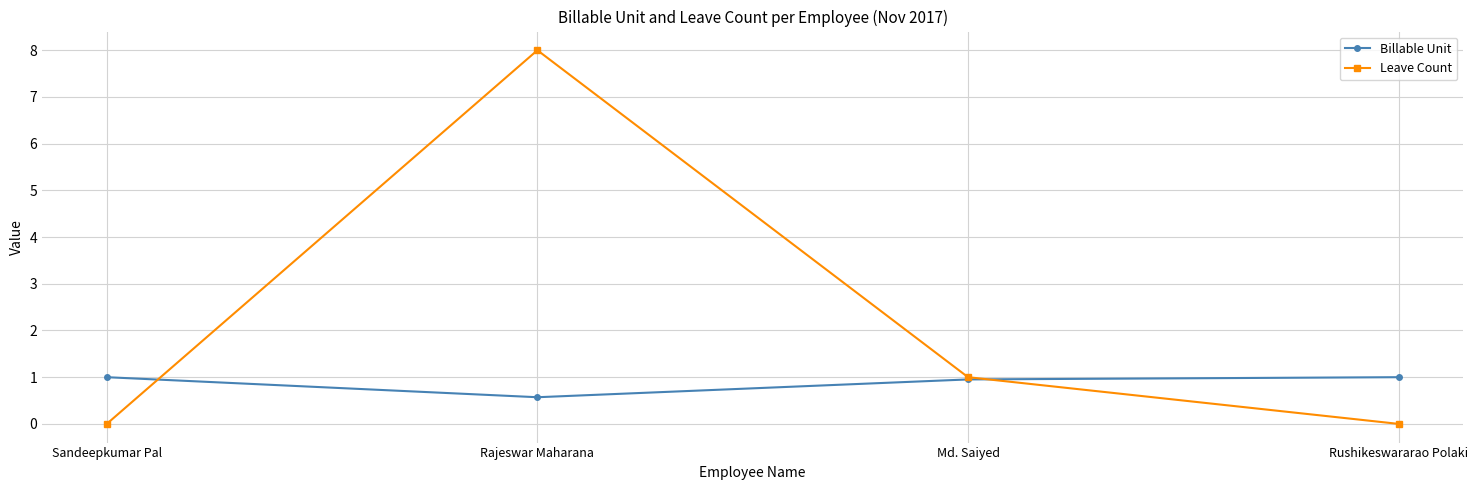

True or false: Leave Count has a value of -5.3 at Rushikeswararao Polaki.

False